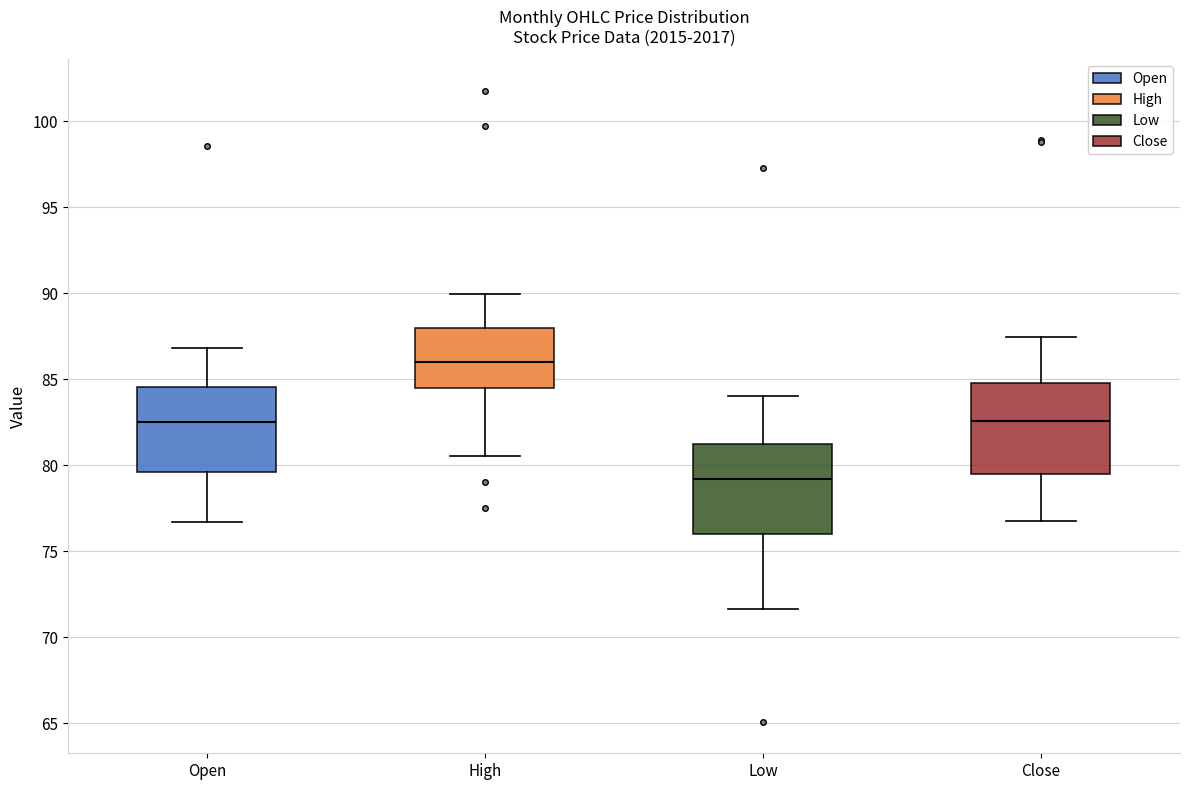

Reading left to right, transcribe this box plot: for each box, give where its median line is, the range the box spans, and where its two whiskers end, as read against the y-axis. The values are not printed on the chart, so give them approximately, as read against the axis.

Open: median 82.5, box 79.5 to 84.5, whiskers 76.5 to 87.0
High: median 86.0, box 84.5 to 88.0, whiskers 80.5 to 90.0
Low: median 79.0, box 76.0 to 81.5, whiskers 71.5 to 84.0
Close: median 82.5, box 79.5 to 85.0, whiskers 76.5 to 87.5